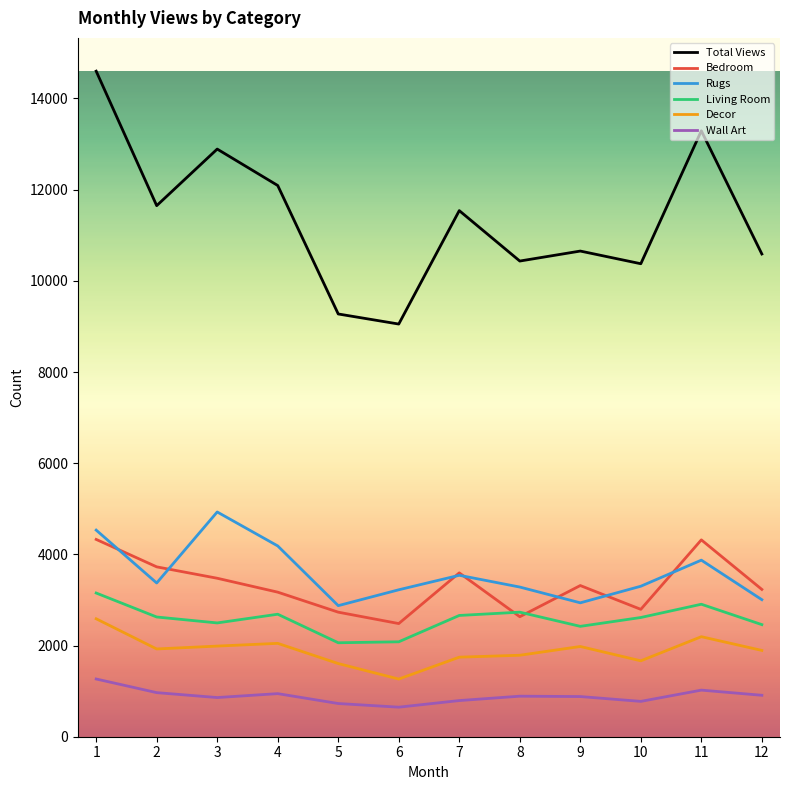

How many values in the Bedroom series are below 3316?

6